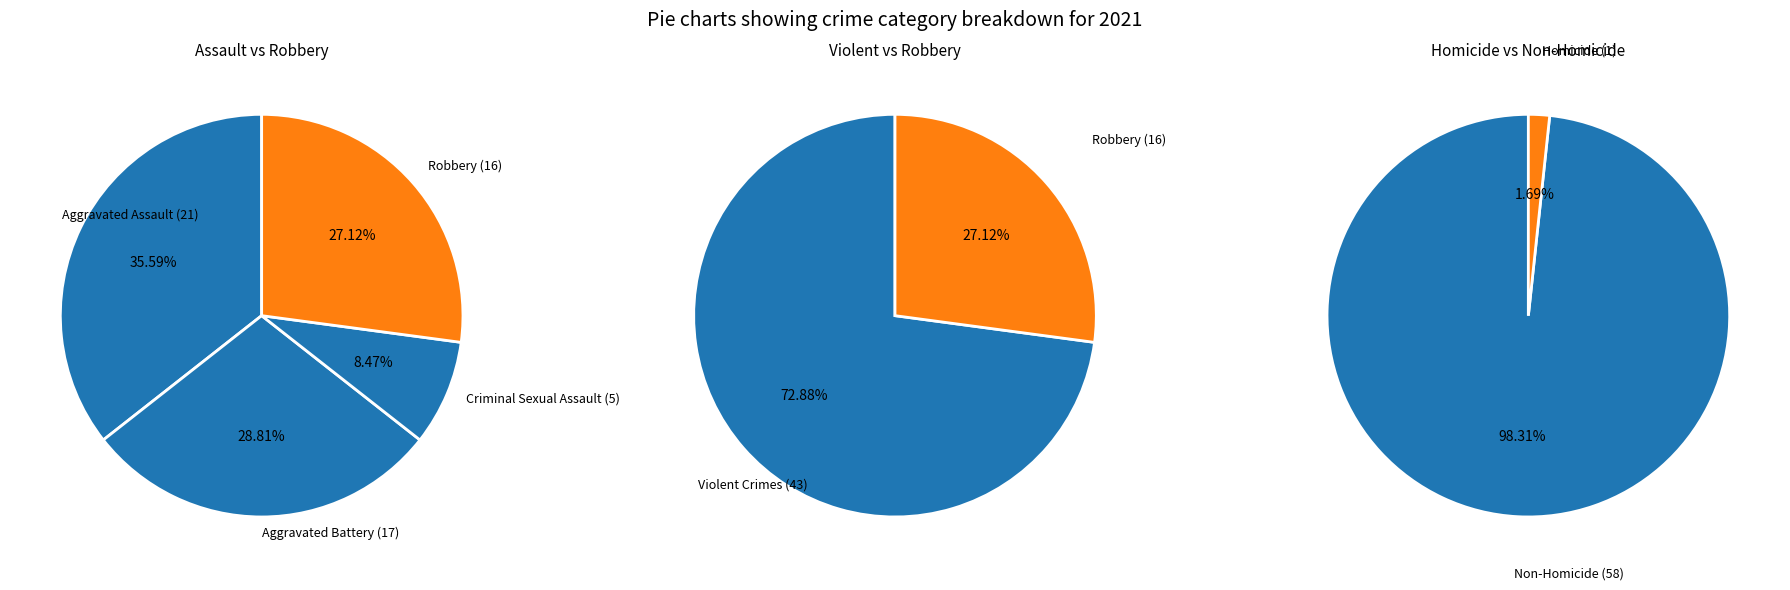

To the nearest percent, what percentage of the pie is Aggravated Assault?

36%